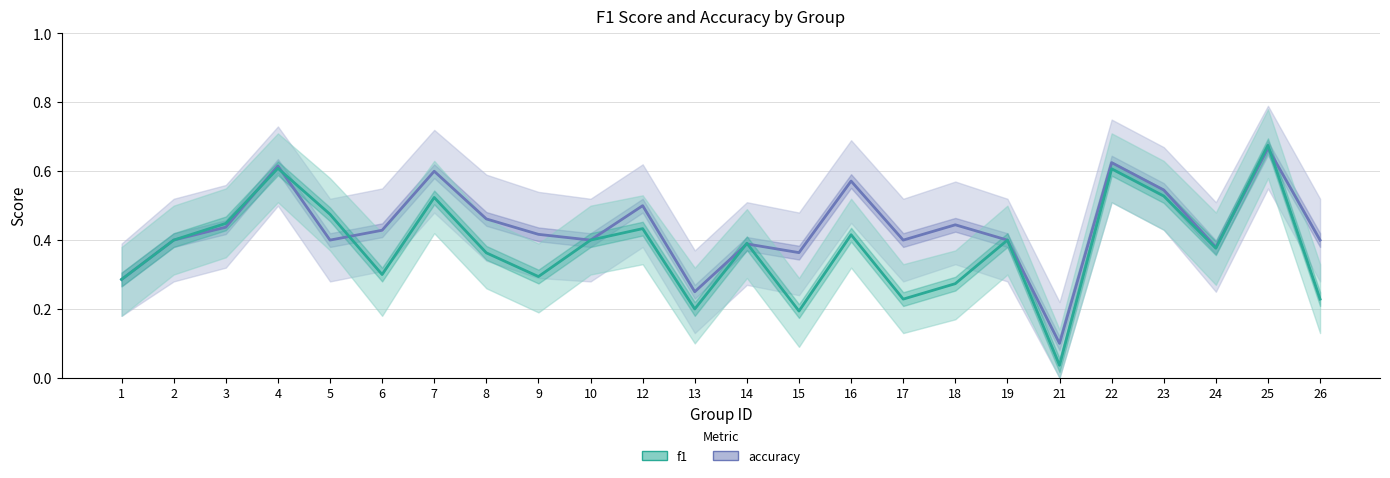

How many interior local peaks does the f1 series have?

8